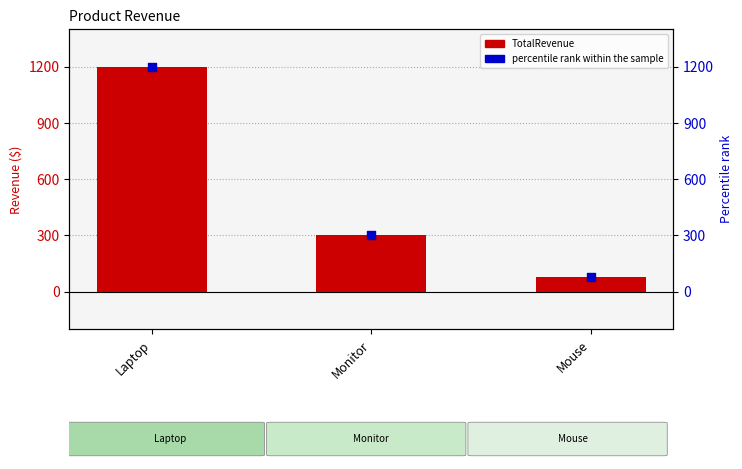

What is the change in value from Laptop to Monitor?

-900